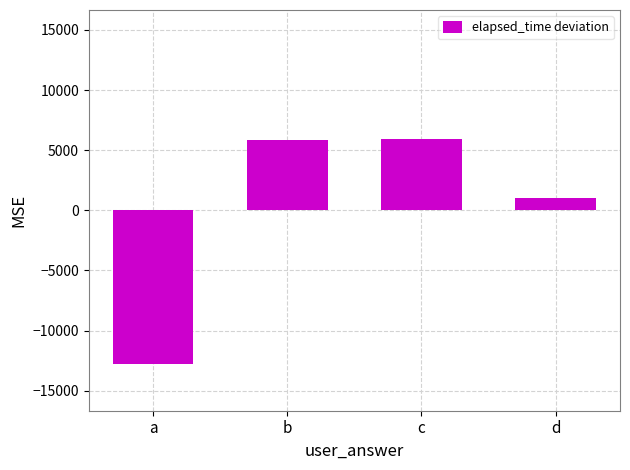

The chart shows a value of -6340.3 at a. True or false?

False